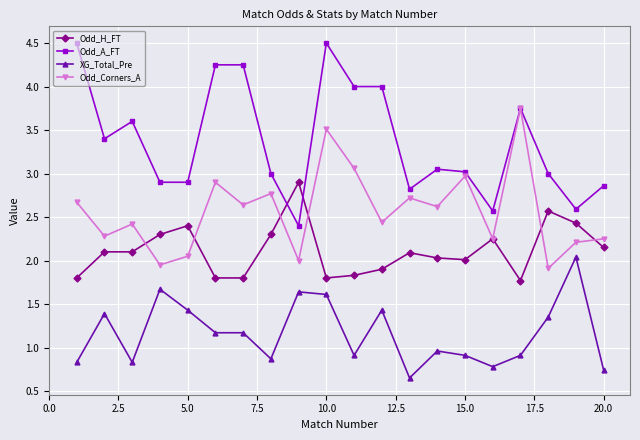

What is the value of the Odd_H_FT point at the 11th from the left?

1.8